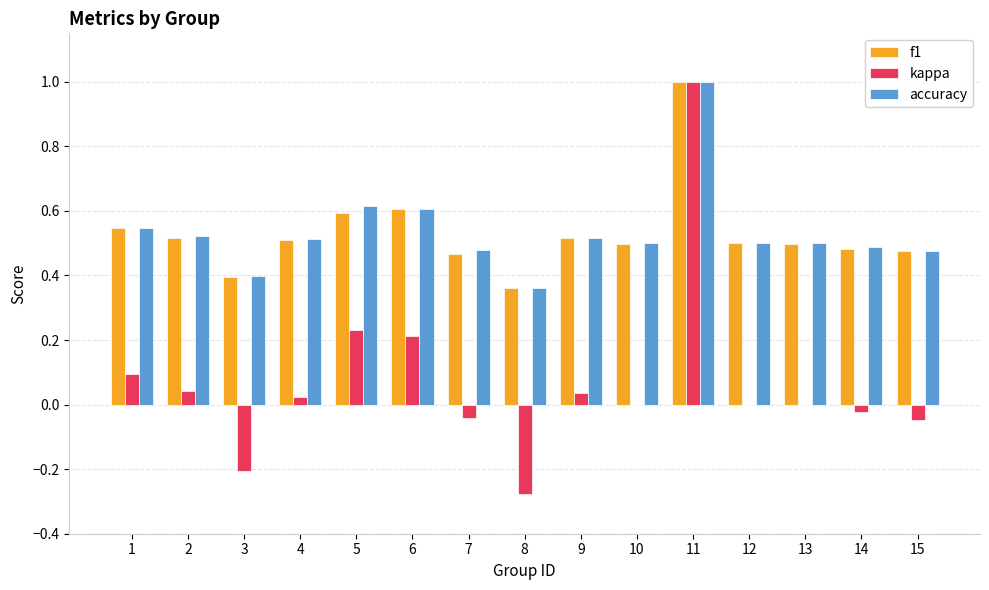

What is the total value across all series at 7?

0.9